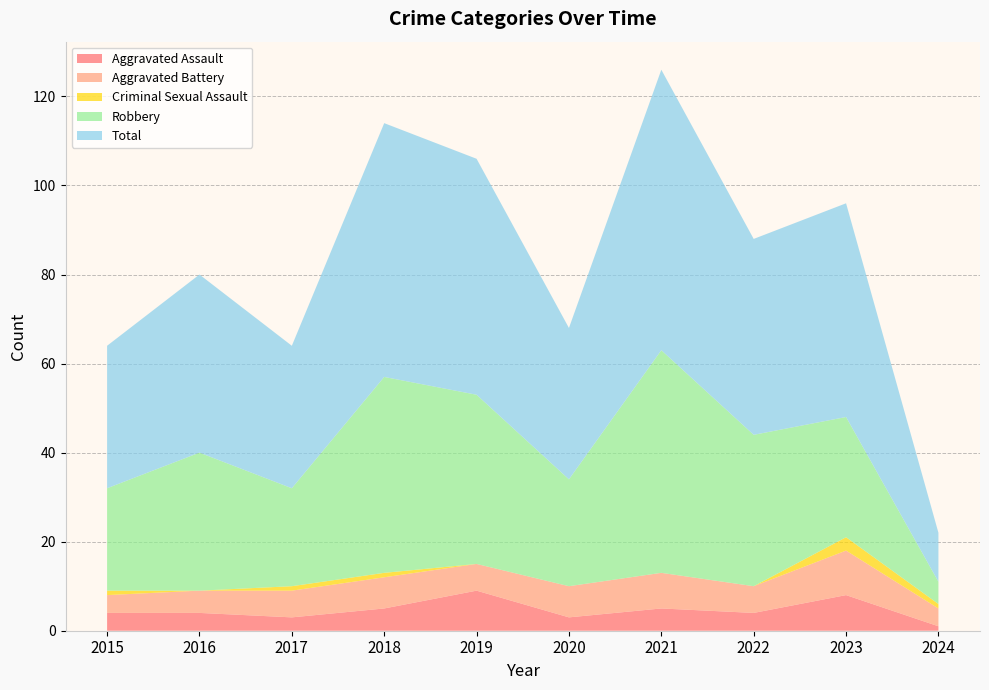

Reading right to left, extract all data points from this chart.

Aggravated Assault: 2024=1	2023=8	2022=4	2021=5	2020=3	2019=9	2018=5	2017=3	2016=4	2015=4
Aggravated Battery: 2024=4	2023=10	2022=6	2021=8	2020=7	2019=6	2018=7	2017=6	2016=5	2015=4
Criminal Sexual Assault: 2024=1	2023=3	2022=0	2021=0	2020=0	2019=0	2018=1	2017=1	2016=0	2015=1
Robbery: 2024=5	2023=27	2022=34	2021=50	2020=24	2019=38	2018=44	2017=22	2016=31	2015=23
Total: 2024=11	2023=48	2022=44	2021=63	2020=34	2019=53	2018=57	2017=32	2016=40	2015=32